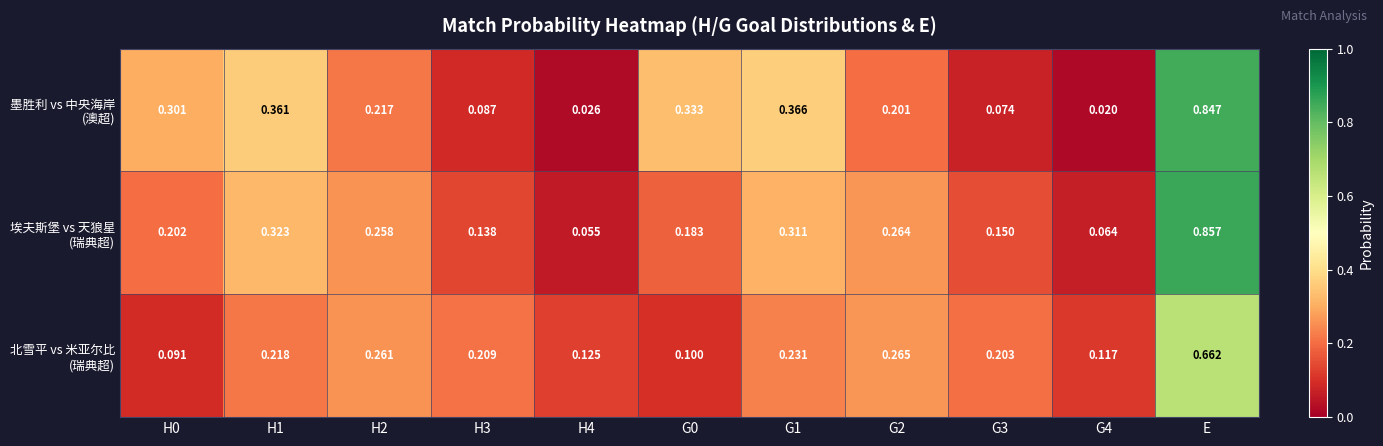

Which label corresponds to the largest value in the chart?

E